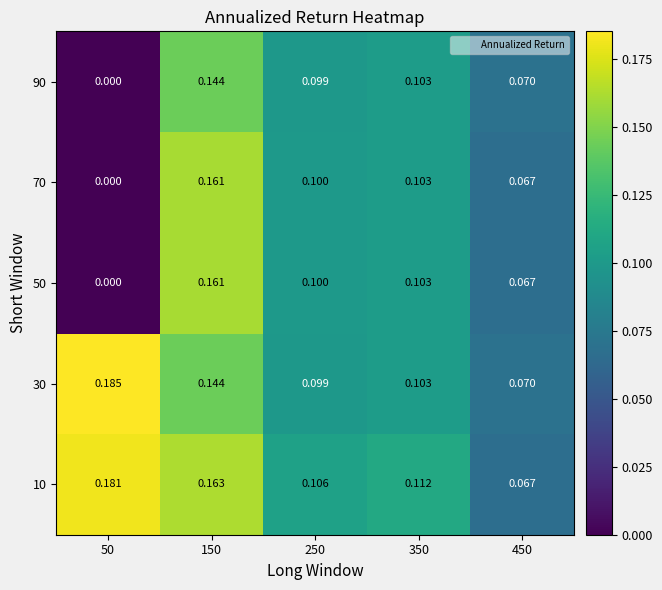

Is the value of 90 at 150 greater than the value of 10 at 350?

Yes